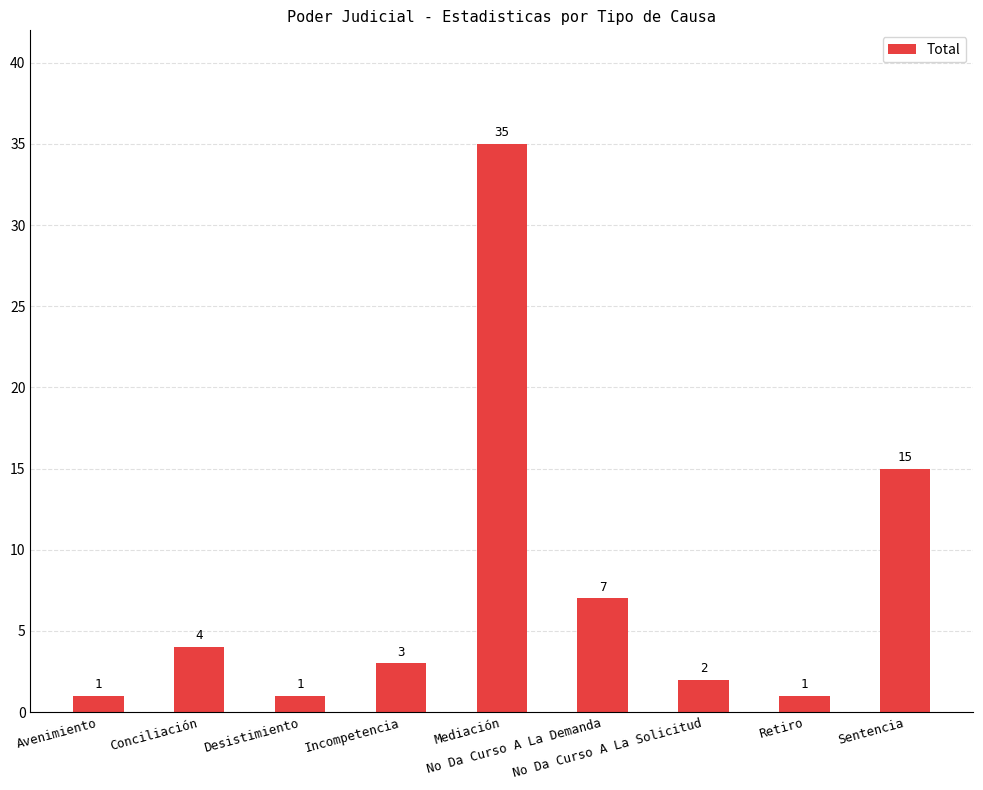

What is the difference between the maximum and minimum values?

34